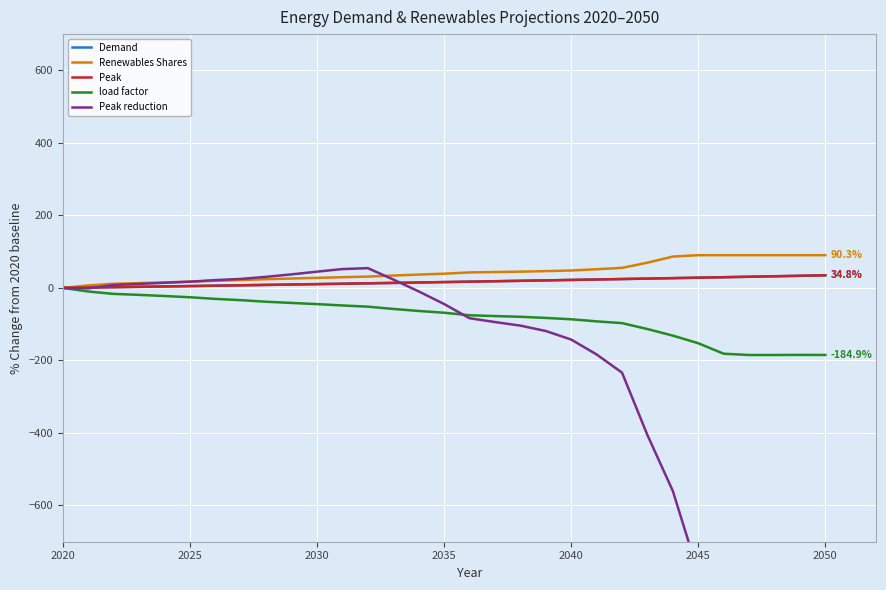

True or false: Demand and load factor cross at least once.

False